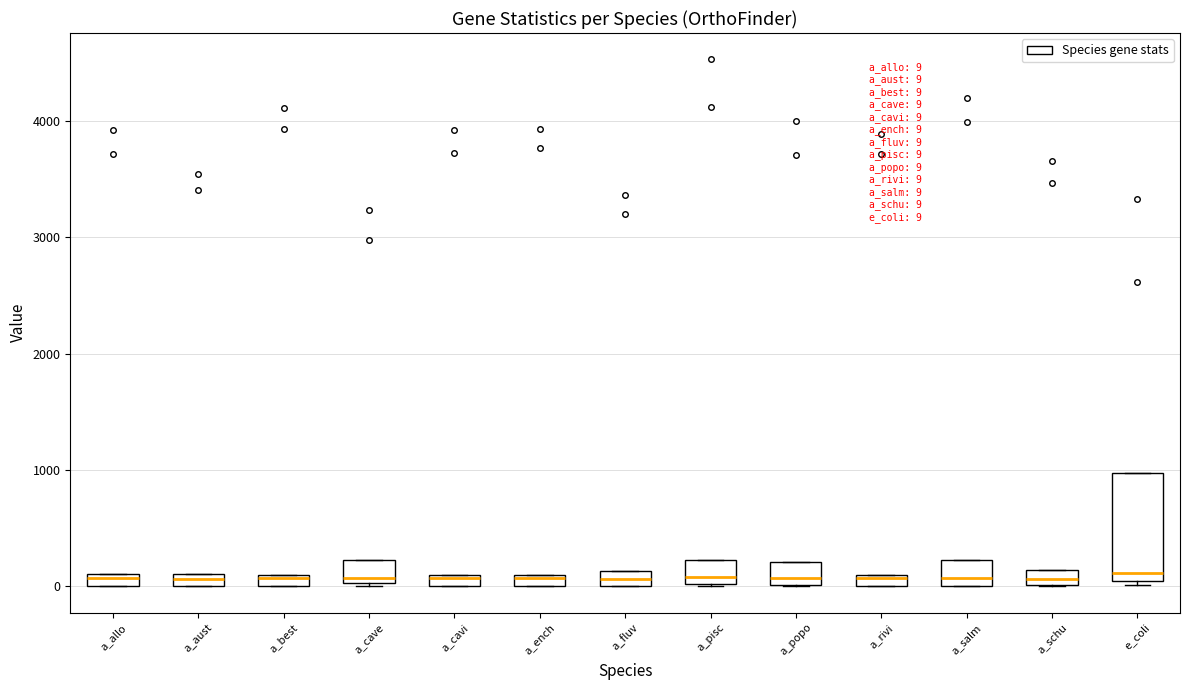

Which box is the tallest, from its lower edge to its upper edge?

e_coli